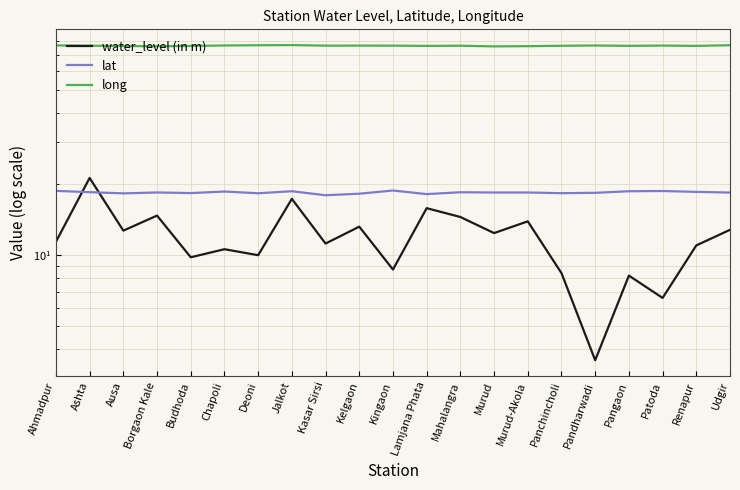

What is the maximum value shown in the chart?

77.2